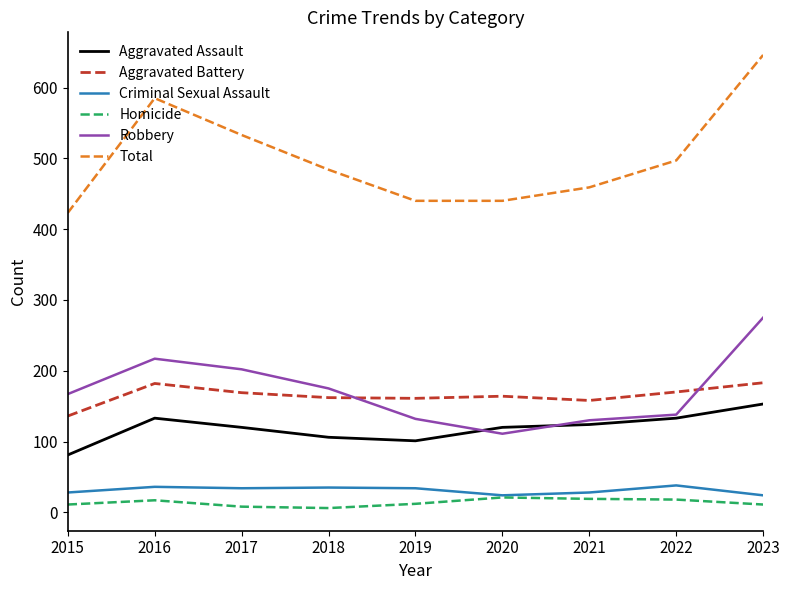

True or false: Total has a value of 440 at 2020.

True